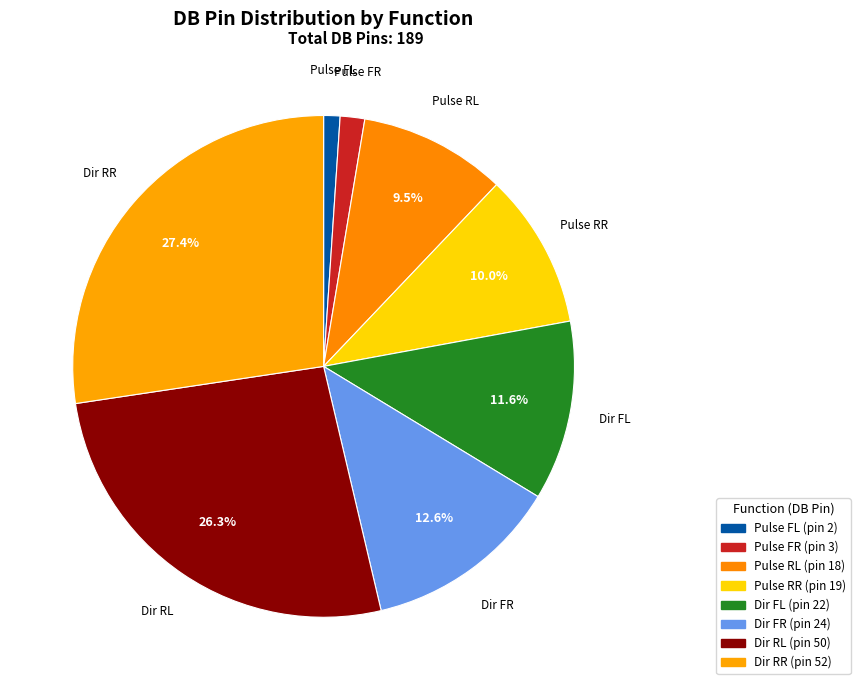

Which category has the smallest portion of the pie?

Pulse FL